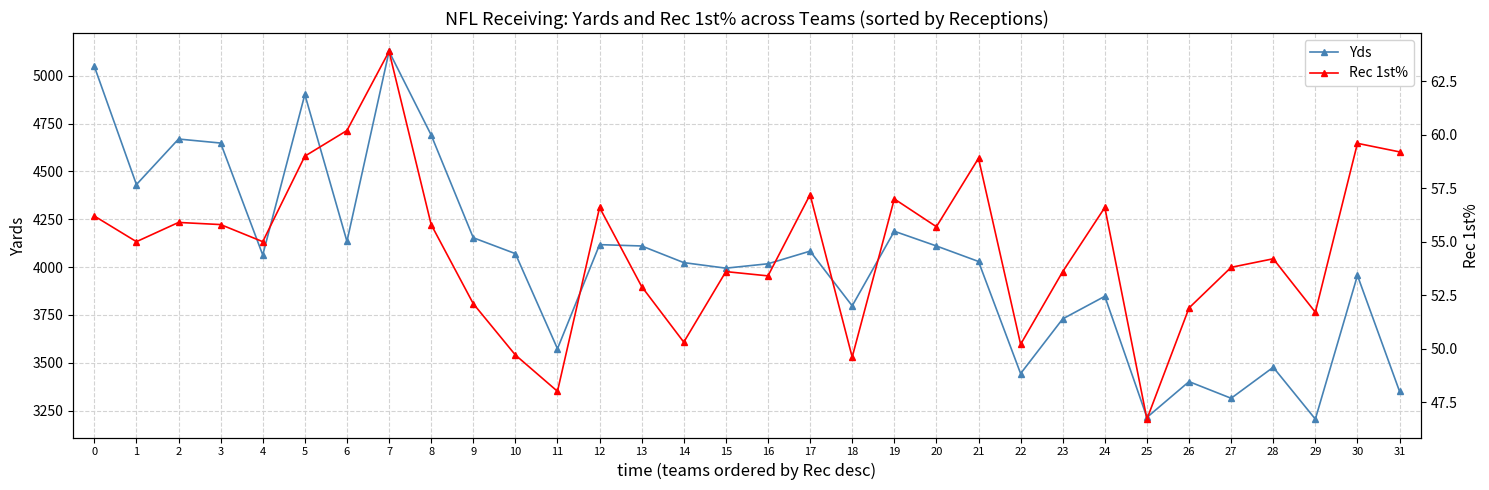

The Rec 1st% series shows 46.7 at 25. True or false?

True